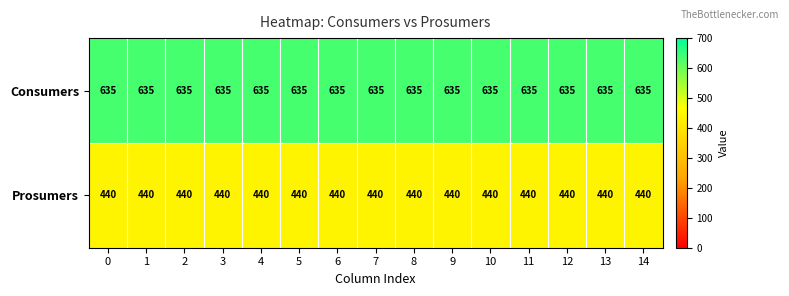

What is the spread (max minus min) of values at 3?

195